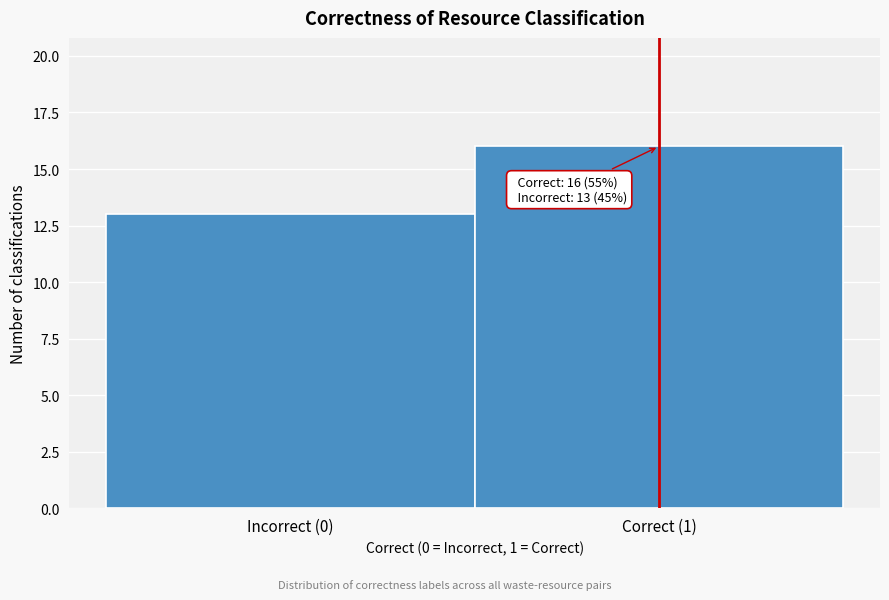

Reading left to right, transcribe all the data shown in this chart.

13	16